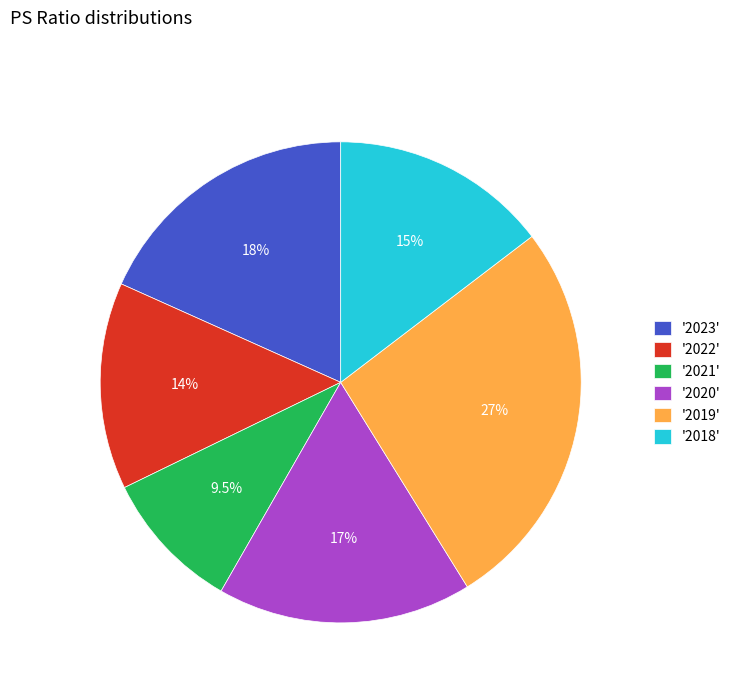

How many segments does this pie chart have?

6